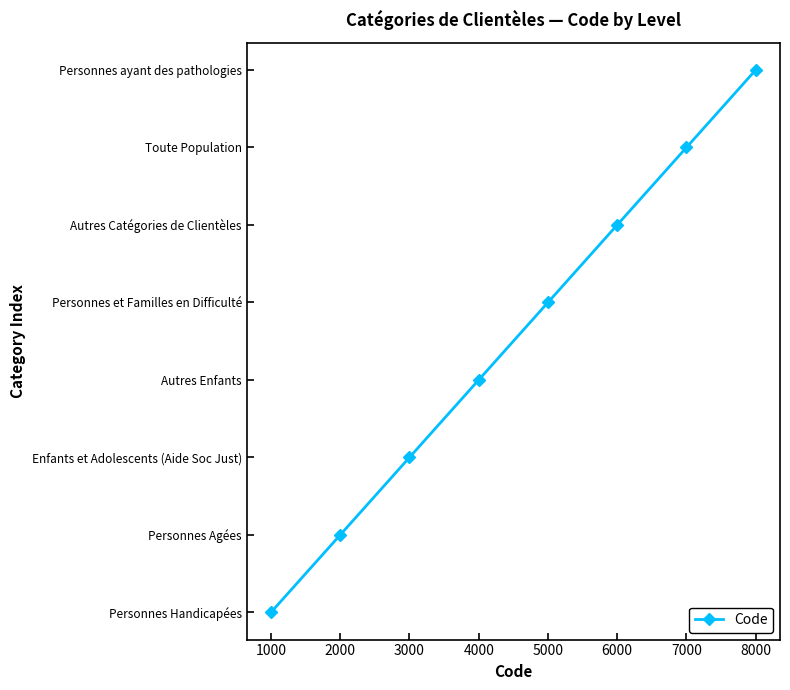

Is this an area chart (filled region under the line)?

No